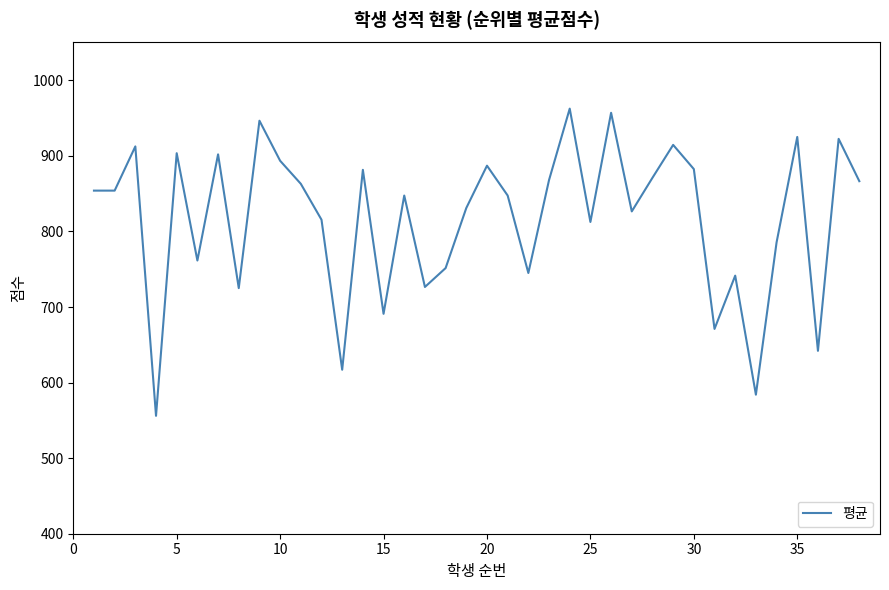

What is the greatest value displayed?

962.5